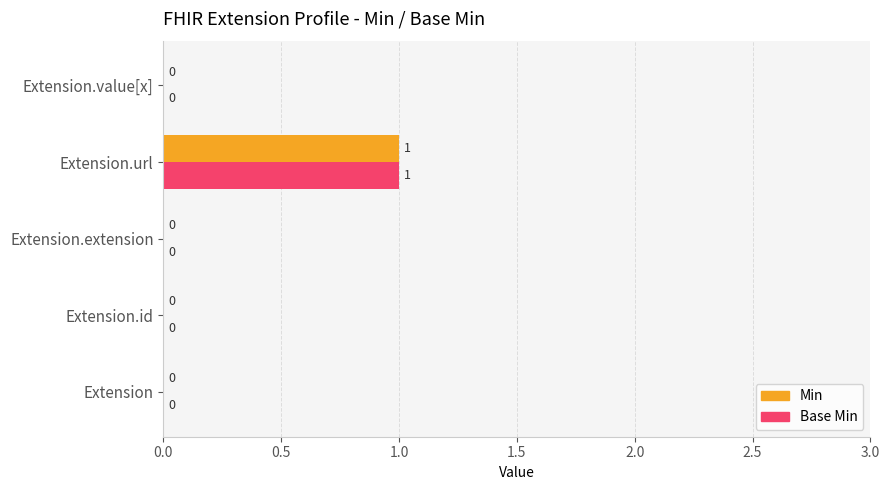

How many data points does each series have?

5